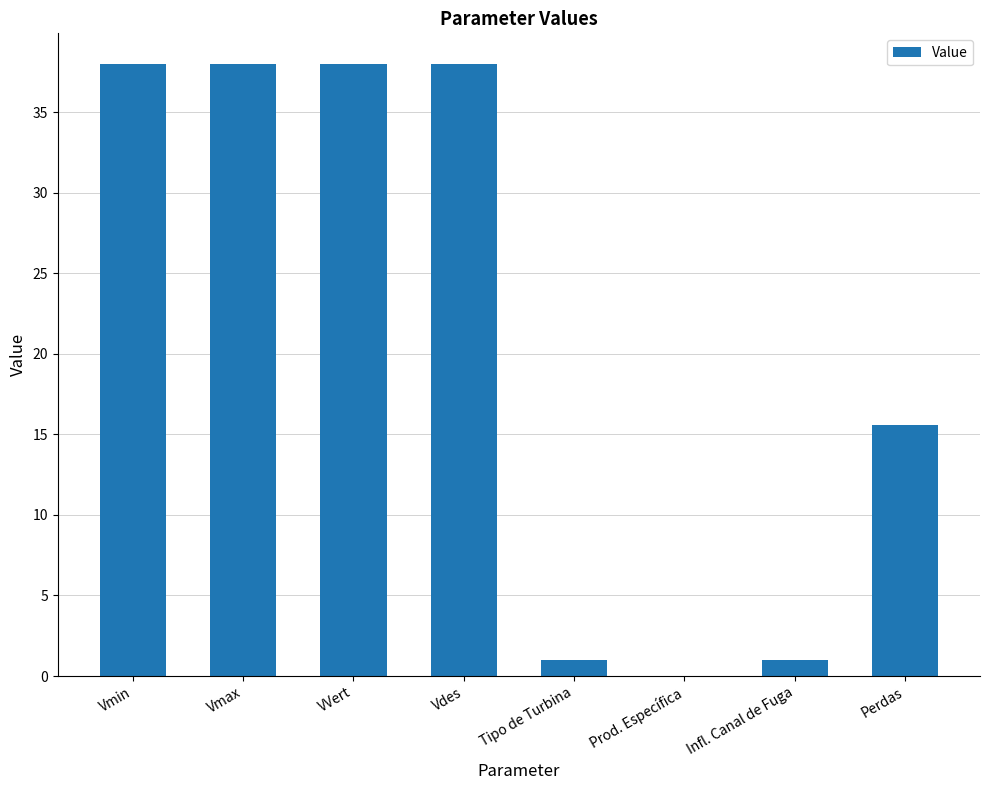

True or false: the data shows 38.0 at Vmin.

True